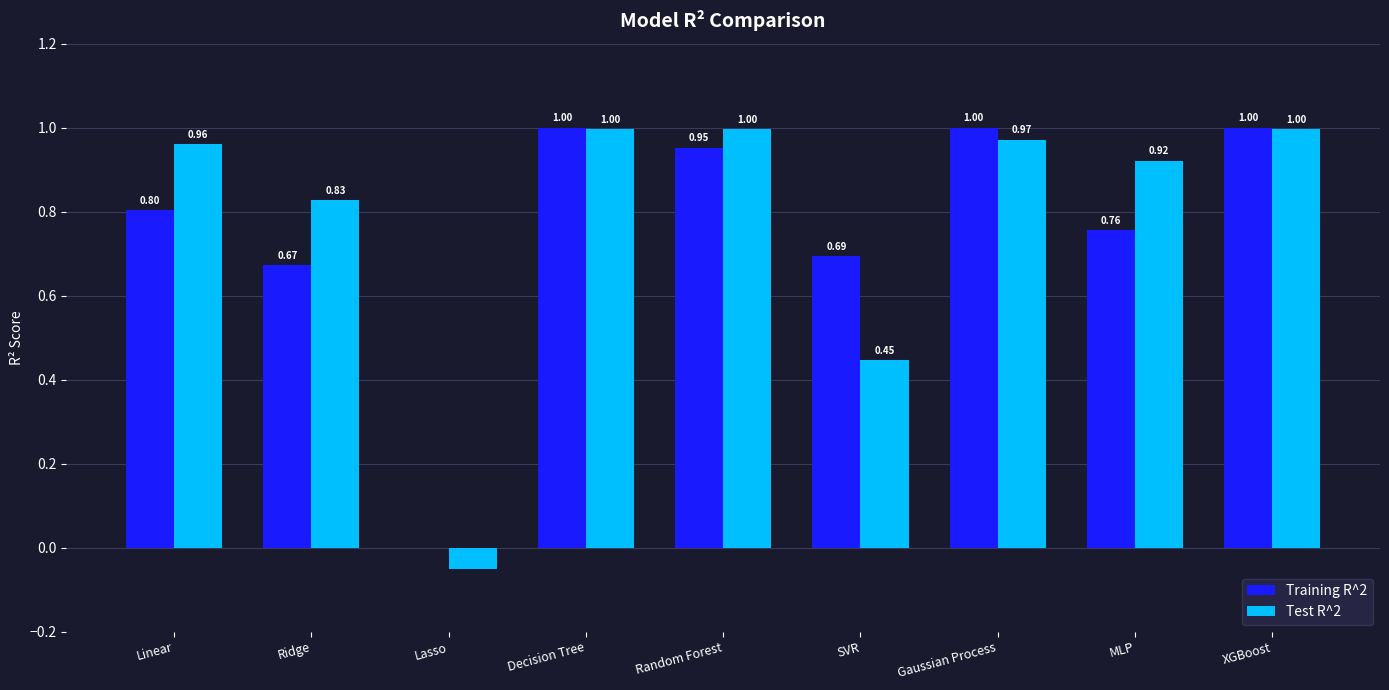

What is the sum of the Training R^2 values at Decision Tree and MLP?

1.8